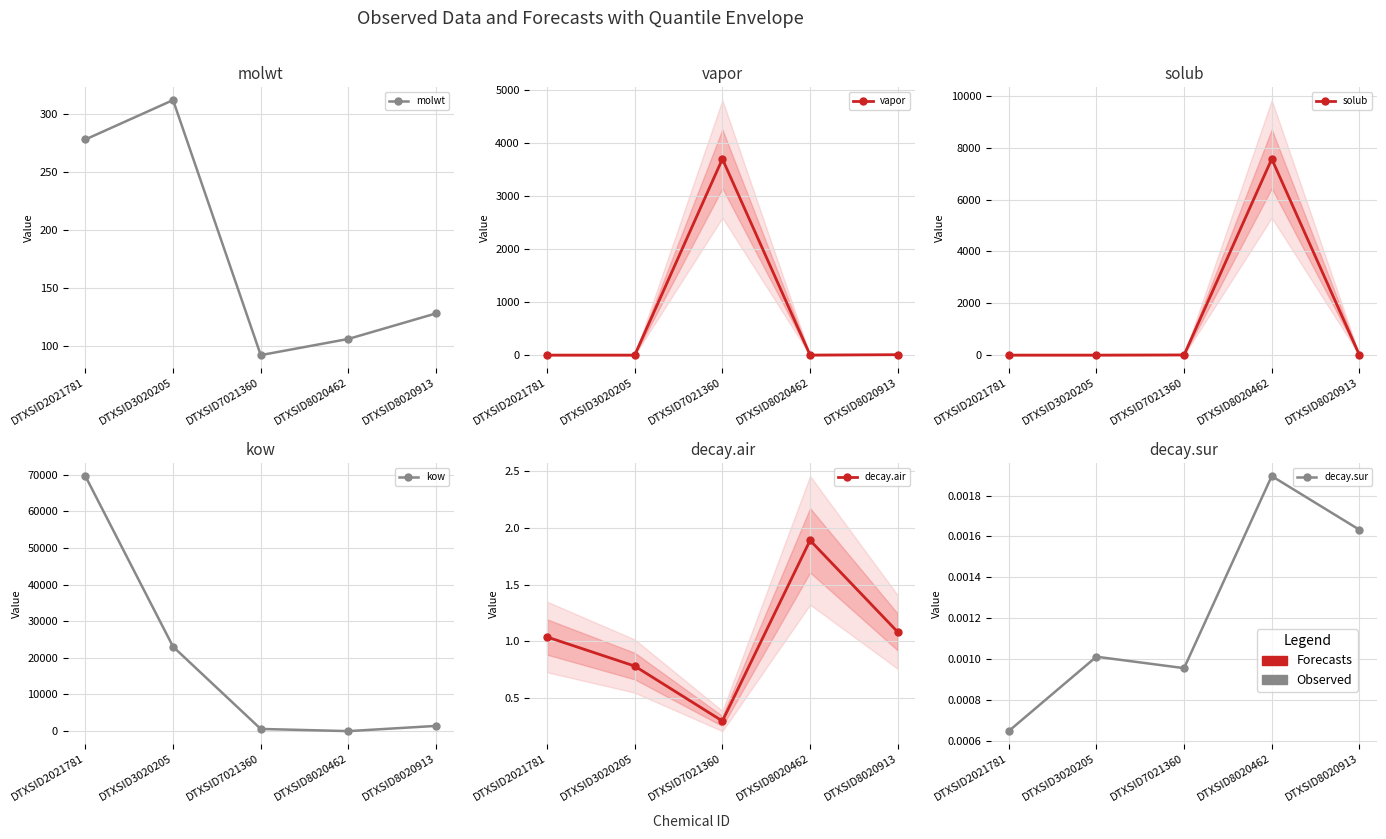

True or false: vapor has a value of 0.0 at DTXSID2021781.

False